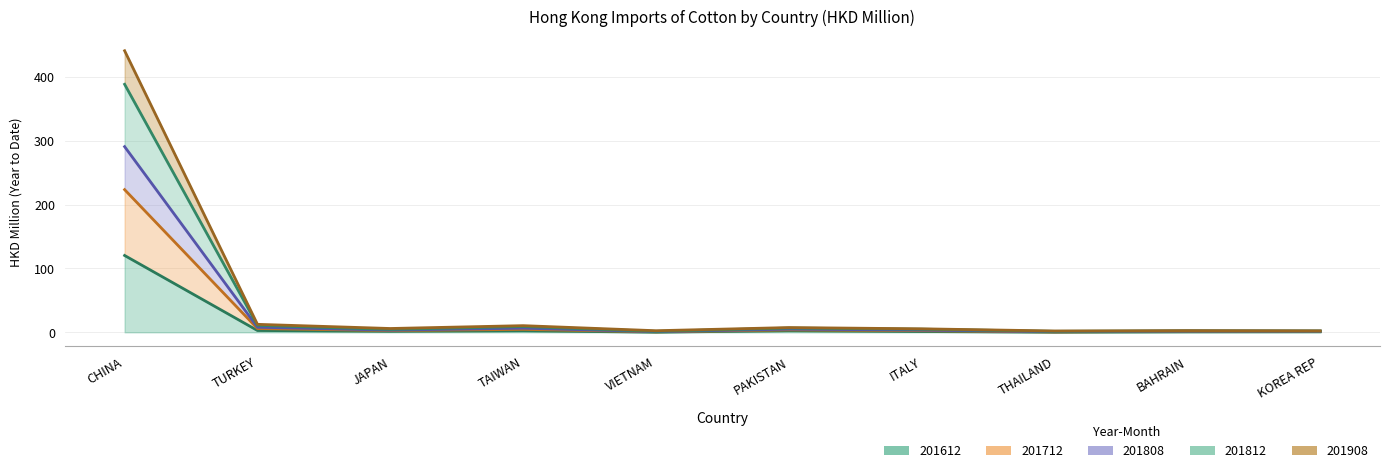

At how many categories does at least one series exceed 108?

1